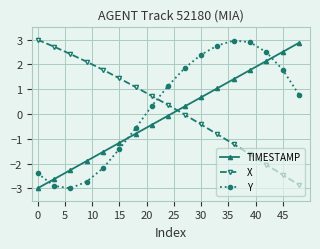

What is the value of the Y point at the 1st from the left?

-2.4